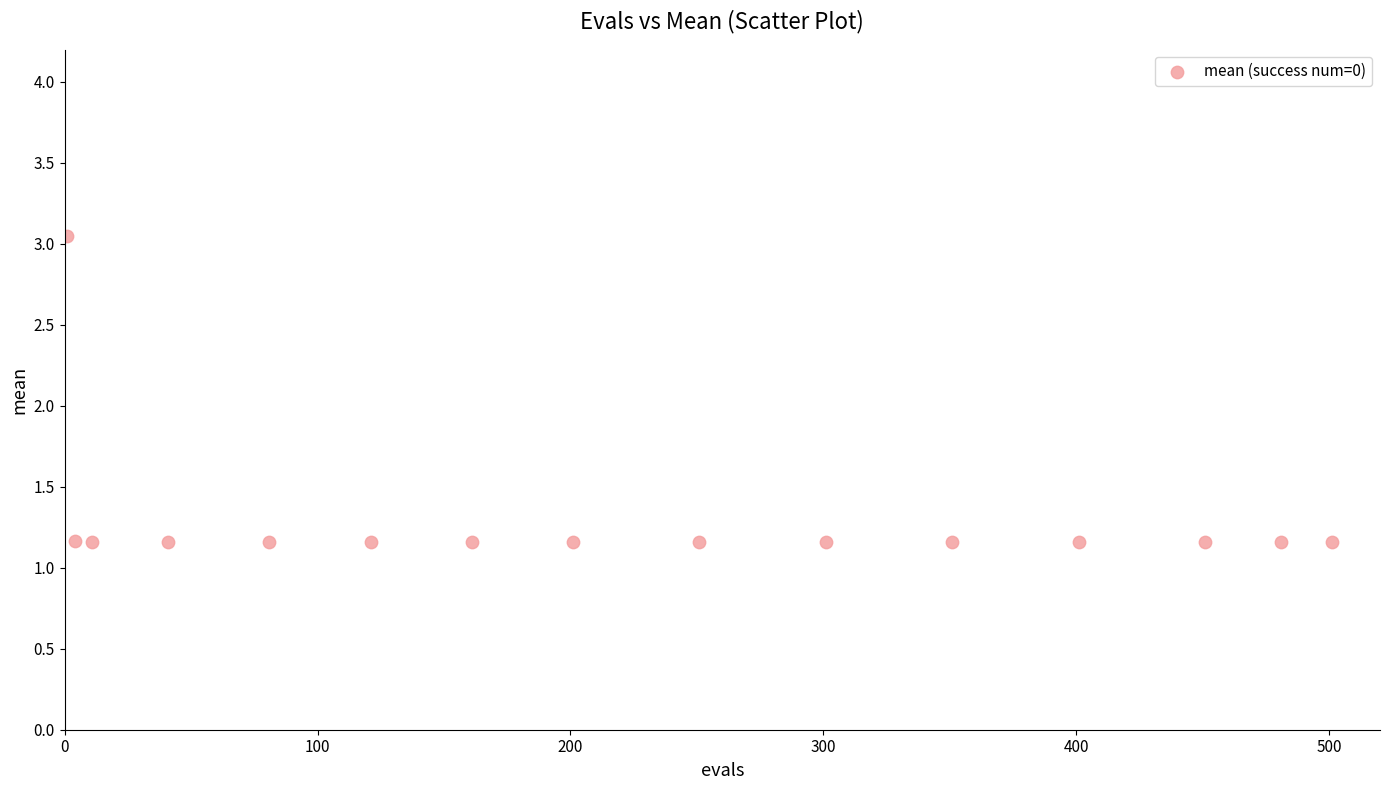

What is the range of Y values (max minus min)?

1.9